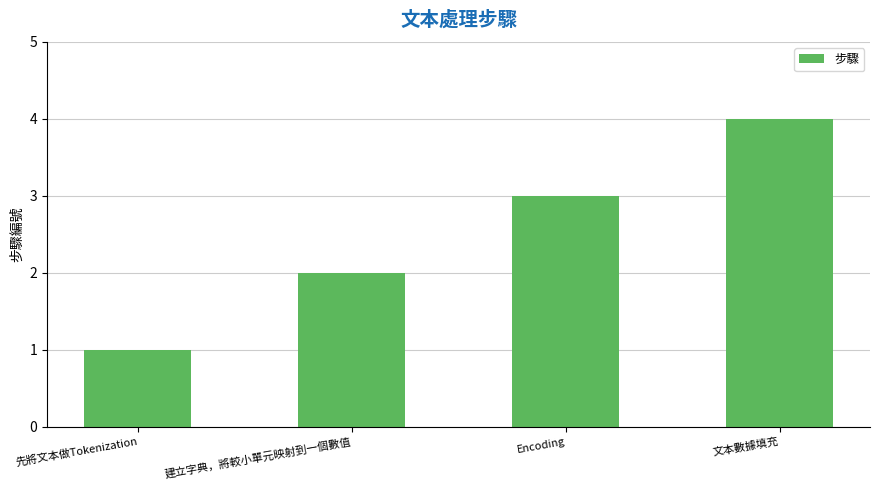

What position from the left is 建立字典，將較小單元映射到一個數值?

2